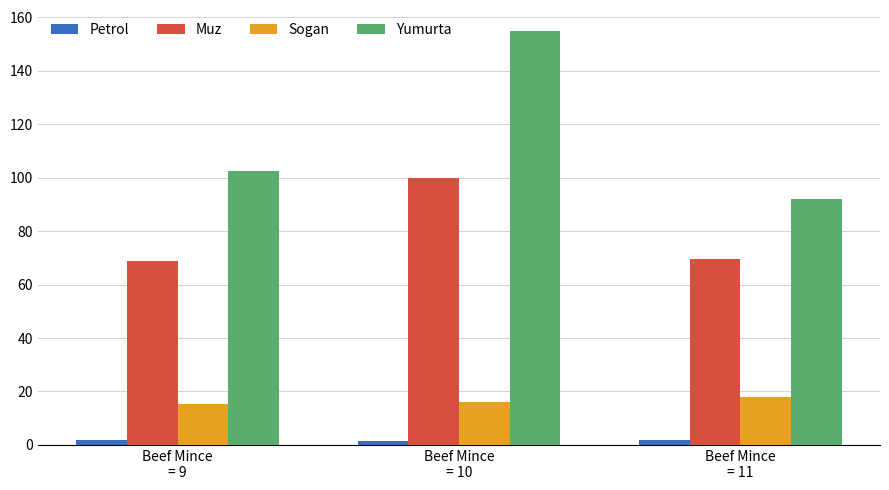

Which category has the highest value in the Yumurta series?

Beef Mince
= 10